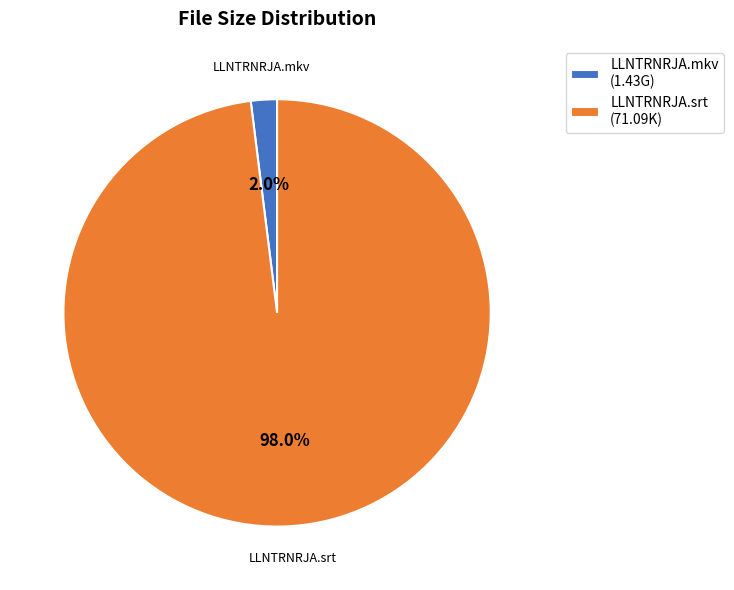

Combined, do LLNTRNRJA.mkv and LLNTRNRJA.srt account for over 50%?

Yes